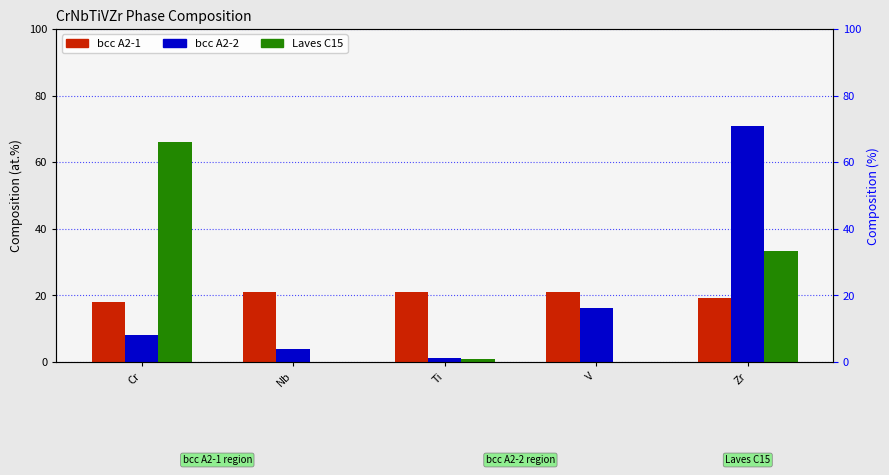

Is the value of bcc A2-2 at Zr greater than the value of bcc A2-1 at Nb?

Yes